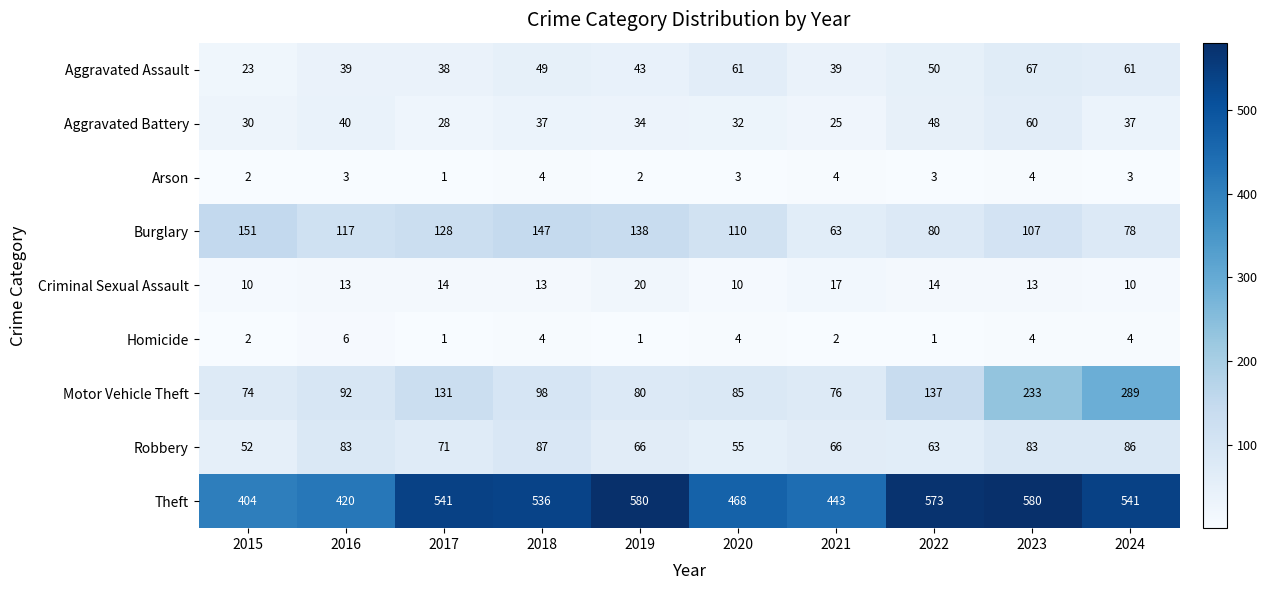

At 2022, list the series in order from smallest to largest.

Homicide, Arson, Criminal Sexual Assault, Aggravated Battery, Aggravated Assault, Robbery, Burglary, Motor Vehicle Theft, Theft